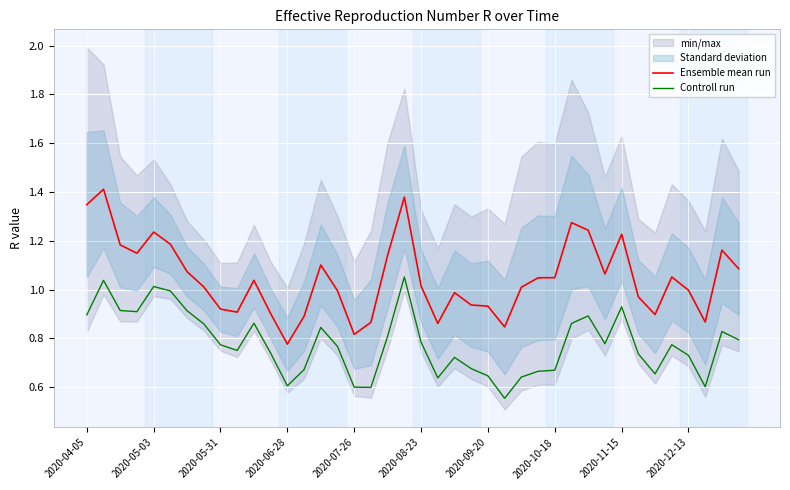

Reading left to right, list all the values displayed in this chart.

Ensemble mean run: 1.3	1.4	1.2	1.1	1.2	1.2	1.1	1.0	0.9	0.9	1.0	0.9	0.8	0.9	1.1	1.0	0.8	0.9	1.1	1.4	1.0	0.9	1.0	0.9	0.9	0.8	1.0	1.0	1.0	1.3	1.2	1.1	1.2	1.0	0.9	1.1	1.0	0.9	1.2	1.1
Controll run: 0.9	1.0	0.9	0.9	1.0	1.0	0.9	0.9	0.8	0.8	0.9	0.7	0.6	0.7	0.8	0.8	0.6	0.6	0.8	1.1	0.8	0.6	0.7	0.7	0.6	0.6	0.6	0.7	0.7	0.9	0.9	0.8	0.9	0.7	0.7	0.8	0.7	0.6	0.8	0.8